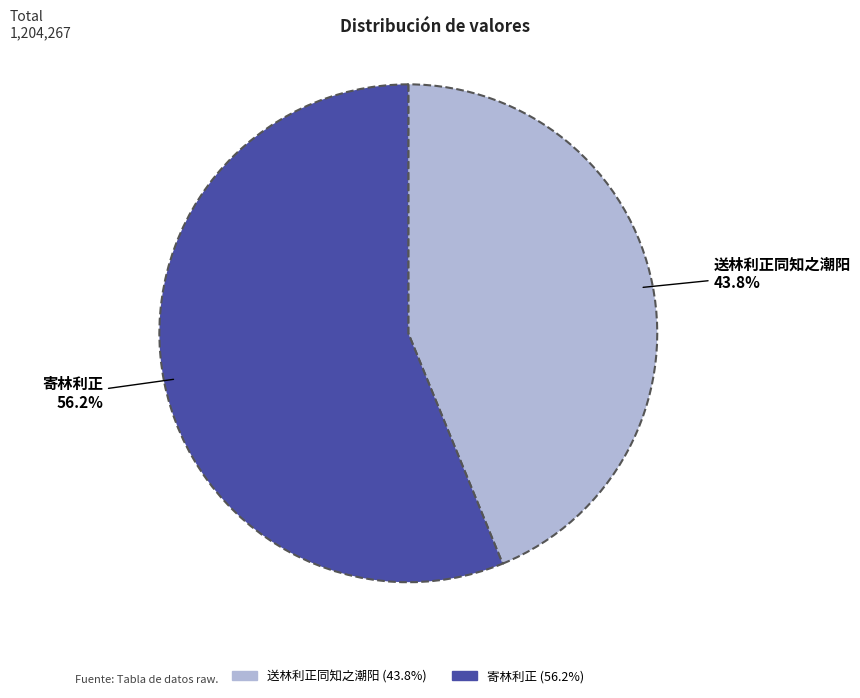

How many slices are in this pie chart?

2